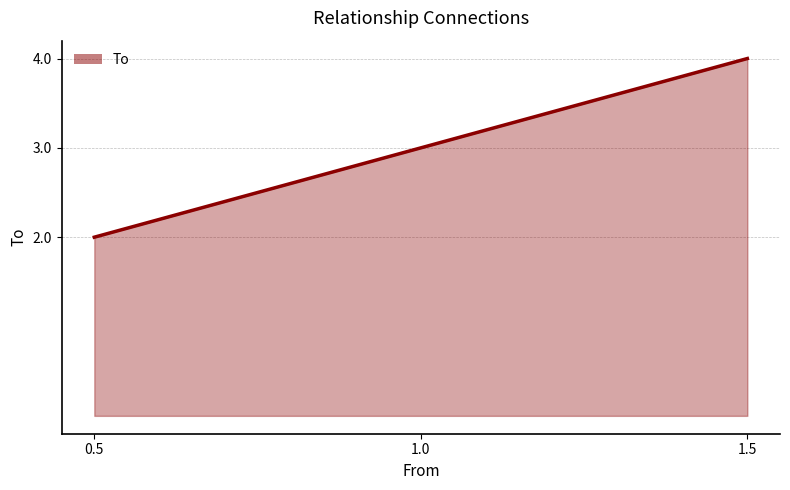

Rank the categories by value from lowest to highest.

0.5, 1.0, 1.5